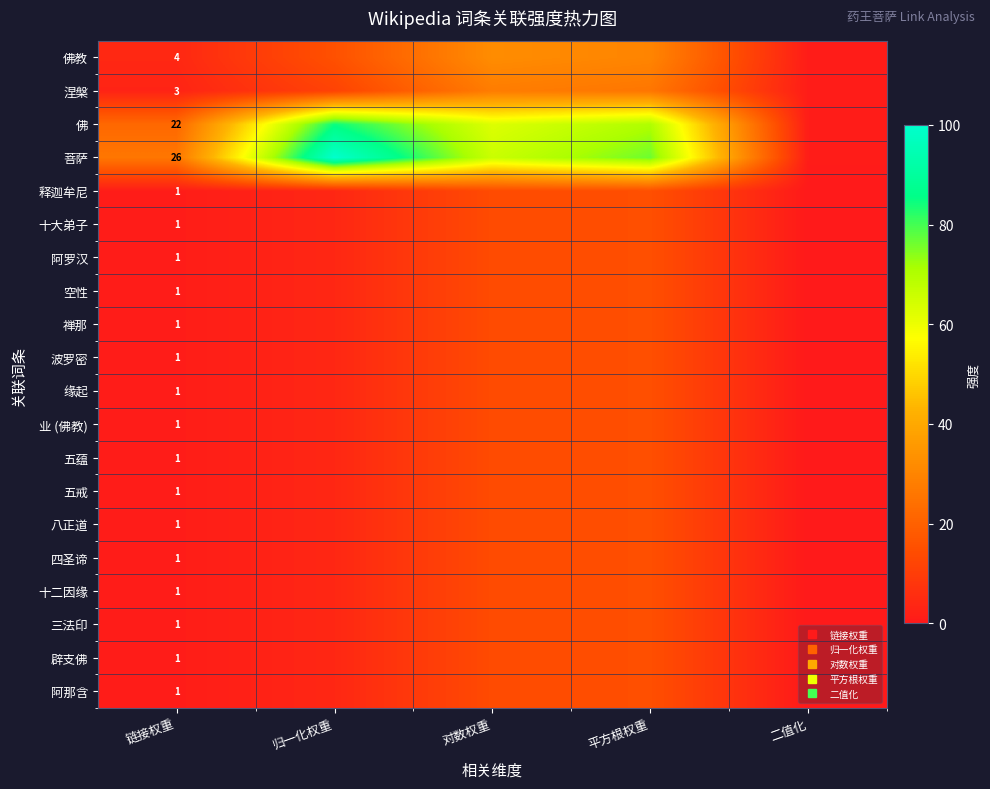

Between 归一化权重 and 二值化, which series saw the biggest shift?

菩萨